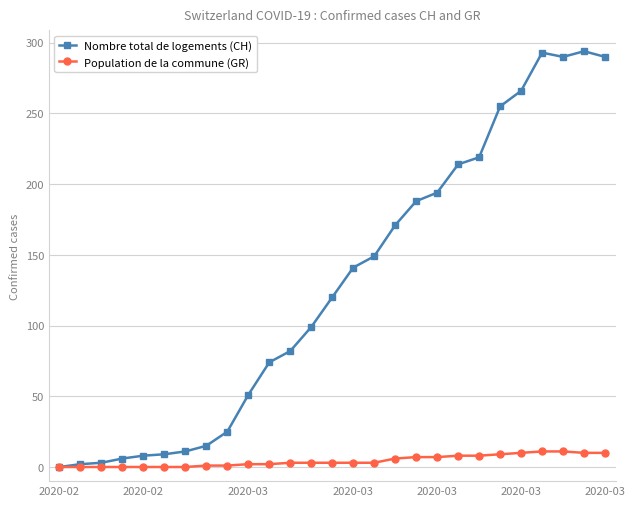

Rank the series by their maximum value, from highest to lowest.

Nombre total de logements (CH), Population de la commune (GR)